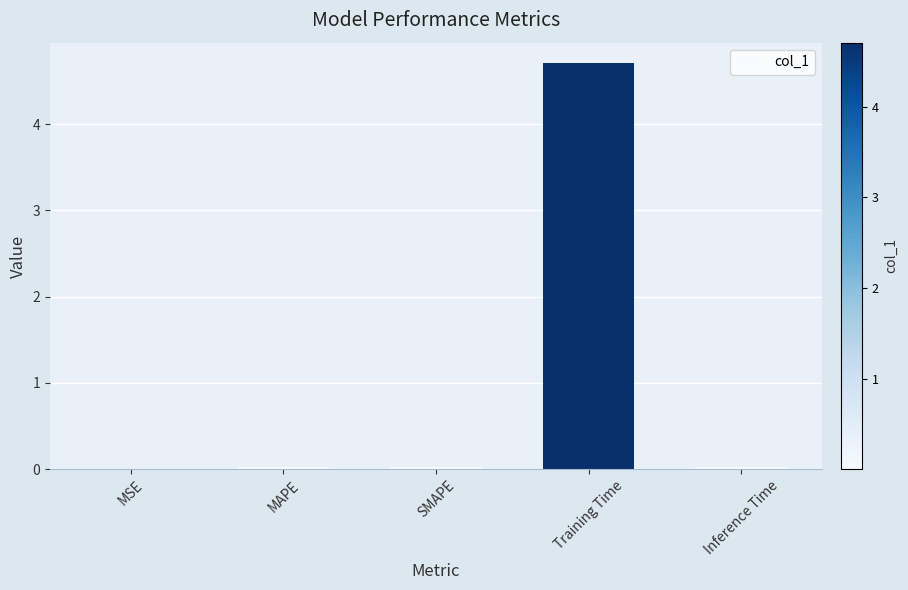

The value at MSE is 0.0. True or false?

True